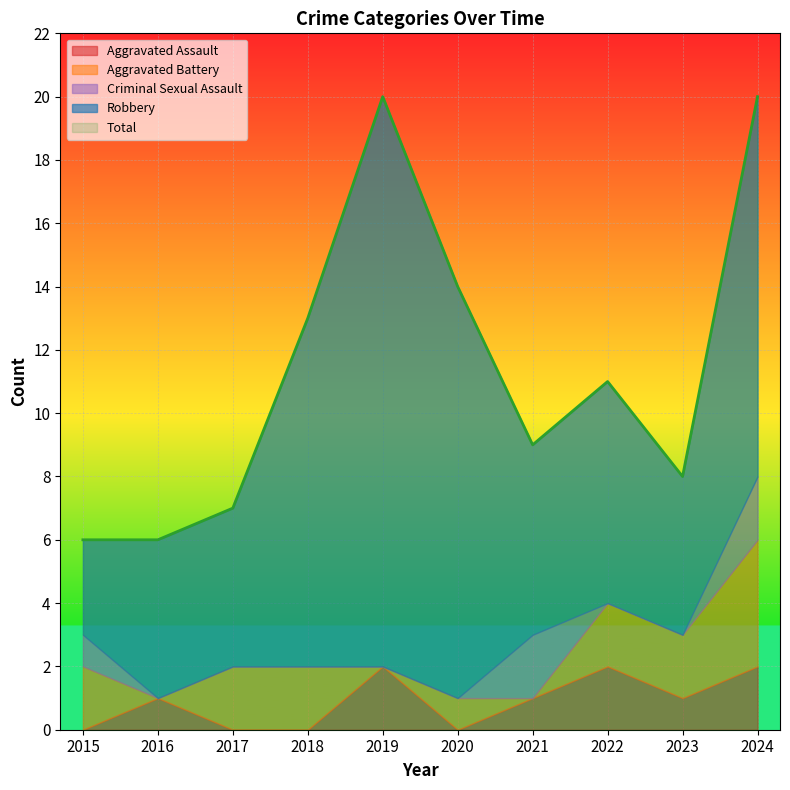

What is the value of the Aggravated Assault point at the 5th from the left?

2